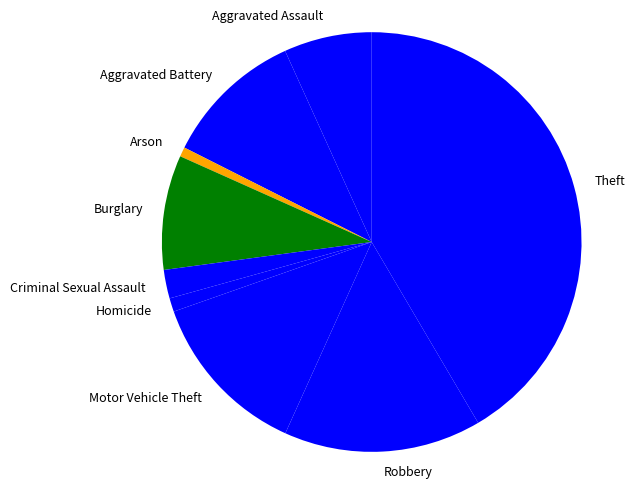

Does Homicide represent more than half of the total?

No